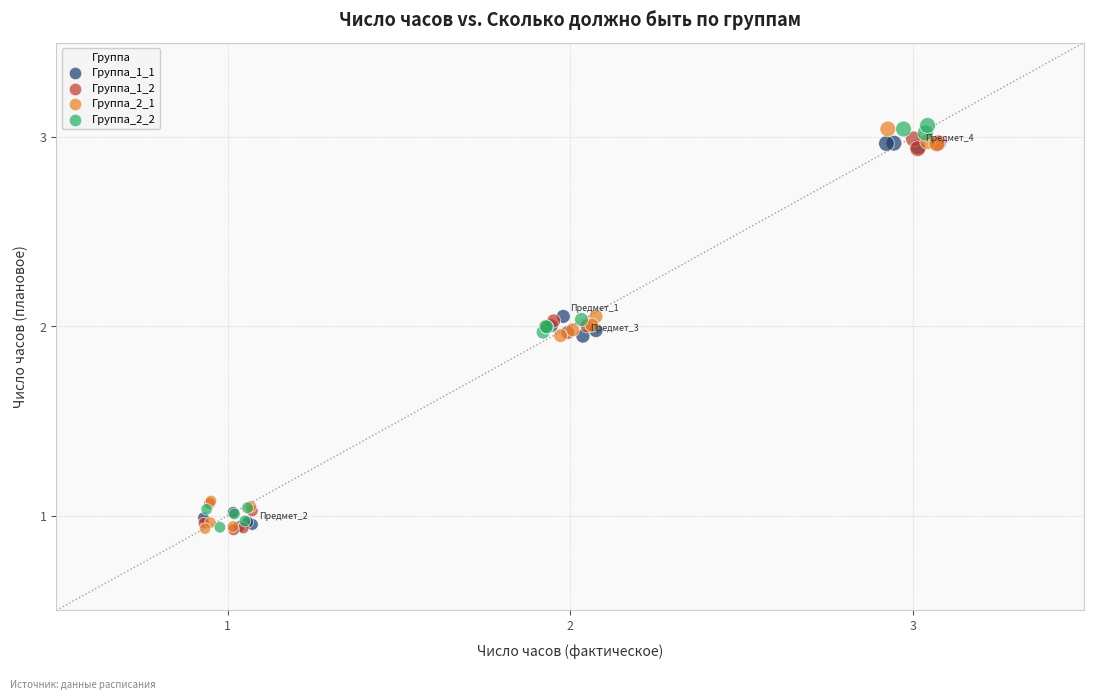

What are all the series names shown in the legend?

Группа_1_1, Группа_1_2, Группа_2_1, Группа_2_2